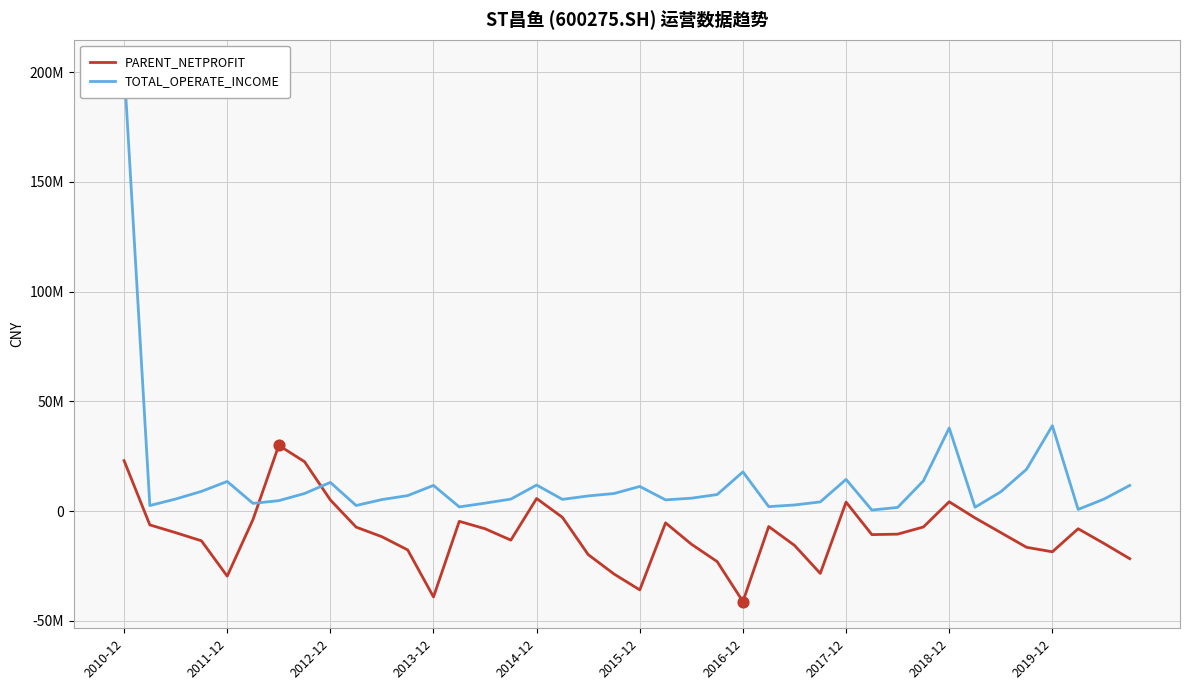

At which category is the sum across all series the highest?

2010-12